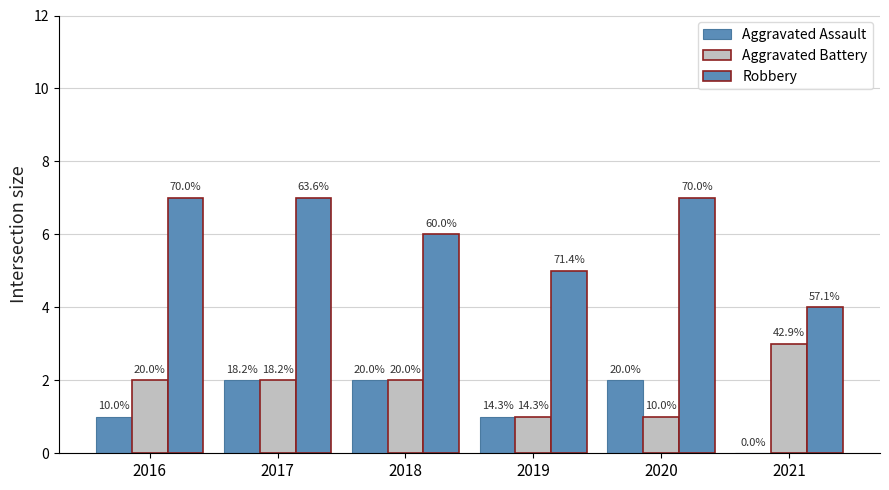

The value of Aggravated Assault at 2017 is 1. True or false?

False